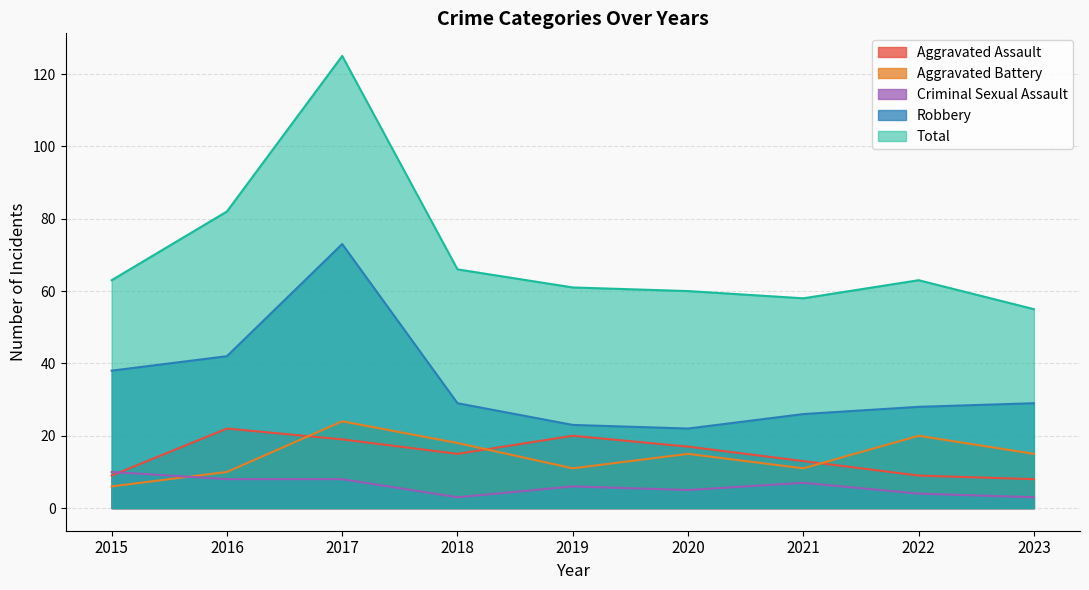

What value does the Robbery series have at 2016, to the nearest 5?

40